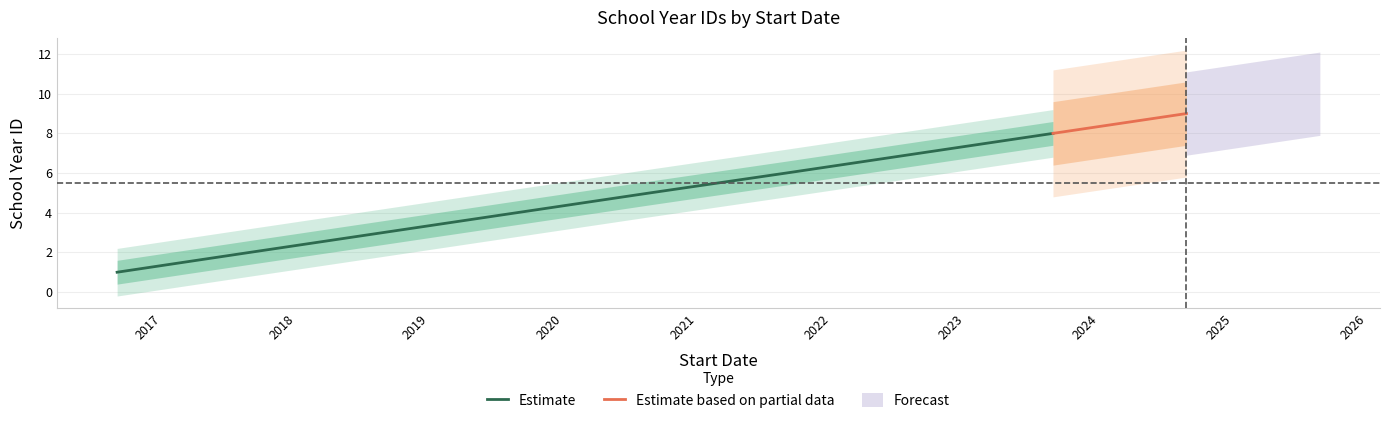

True or false: the data has more than 1 interior local peaks.

False